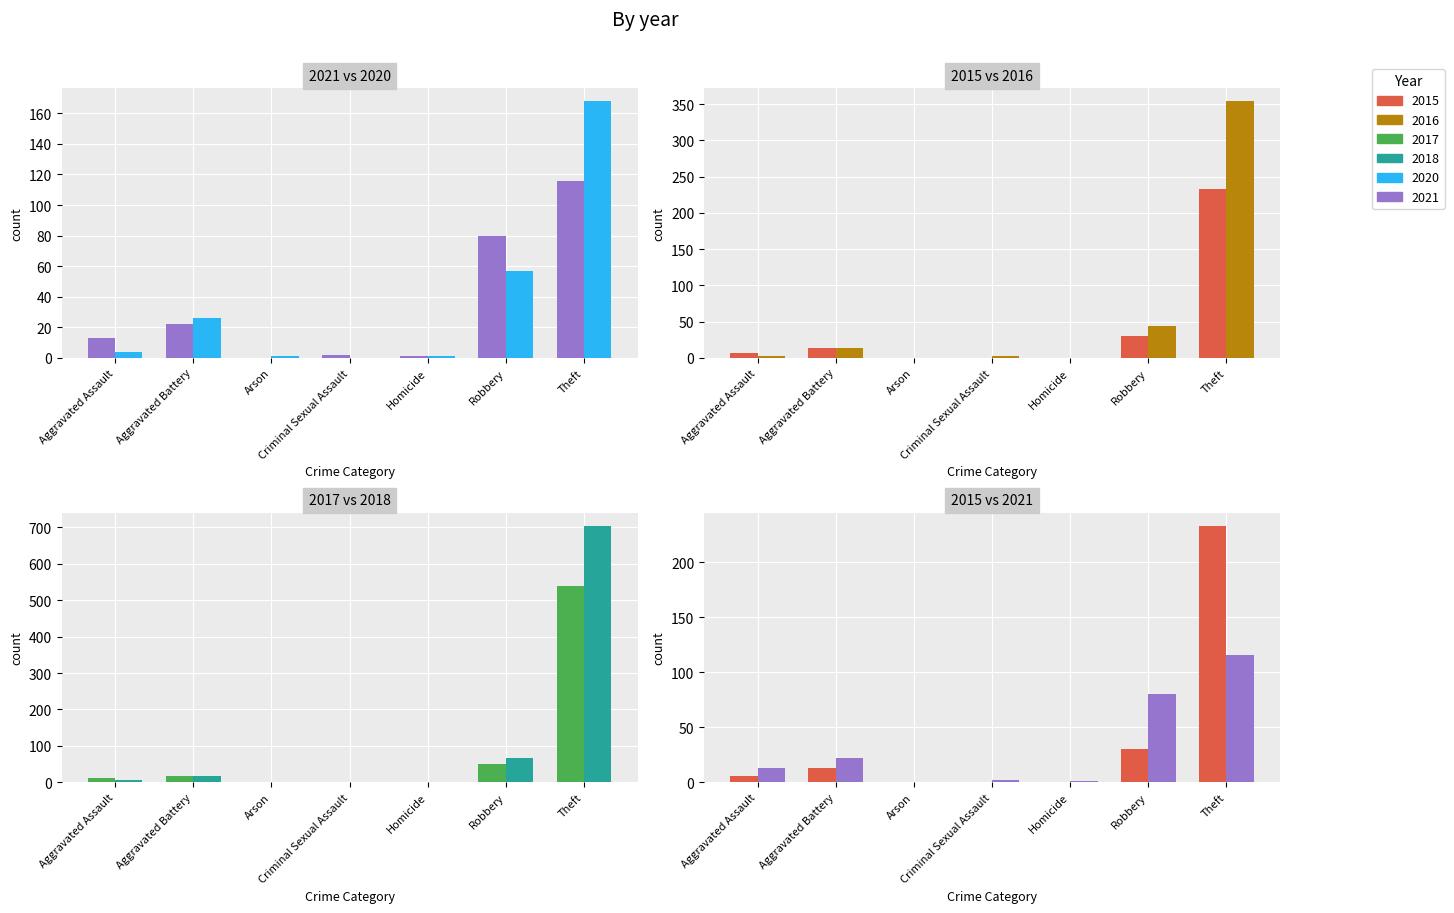

At which label is 2018 closest to 352?

Robbery